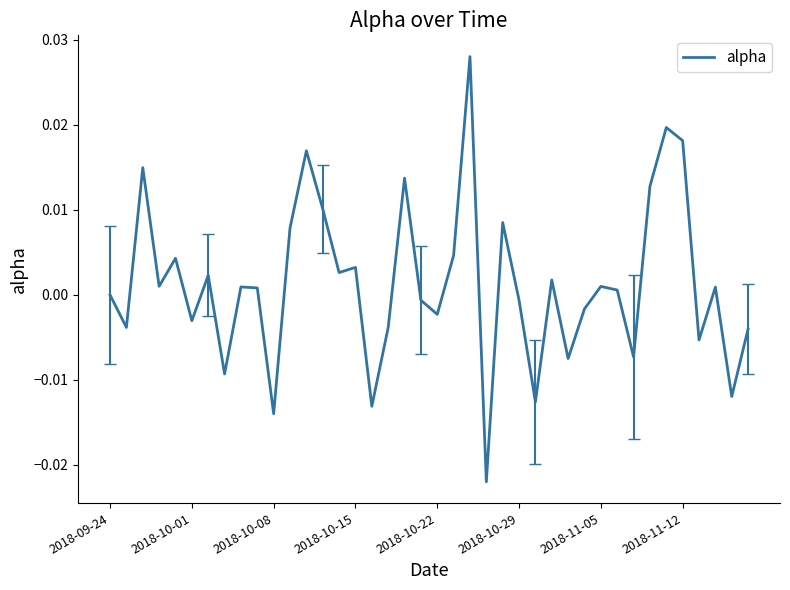

How many points are higher than both their immediate neighbors (excluding endpoints)?

13